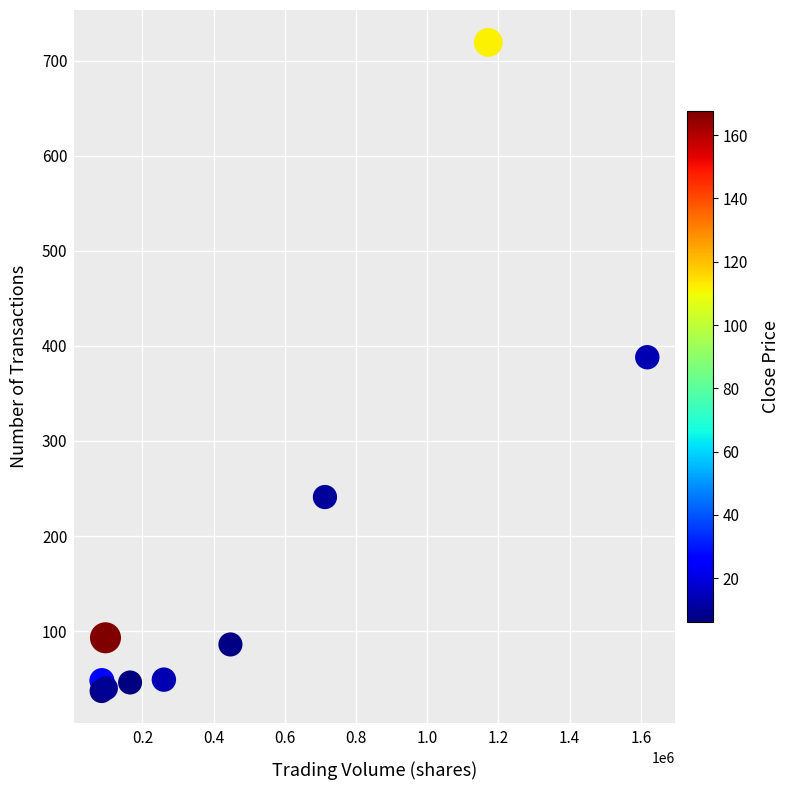

What Y value in the scatter plot is closest to 378?

388